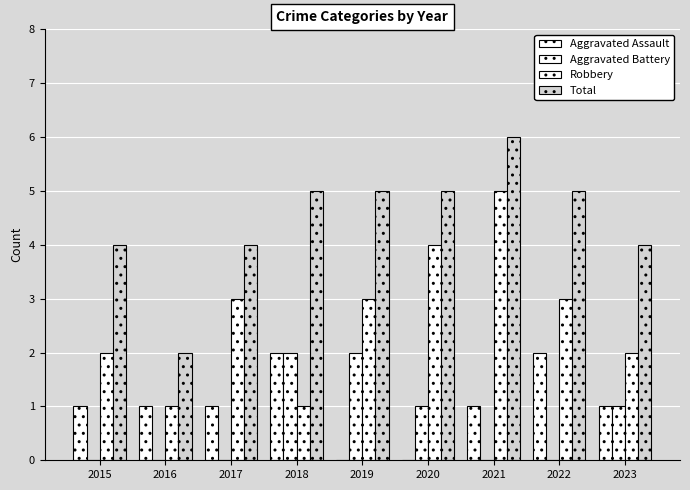

What is the value of the Robbery bar at the 6th from the left?

4